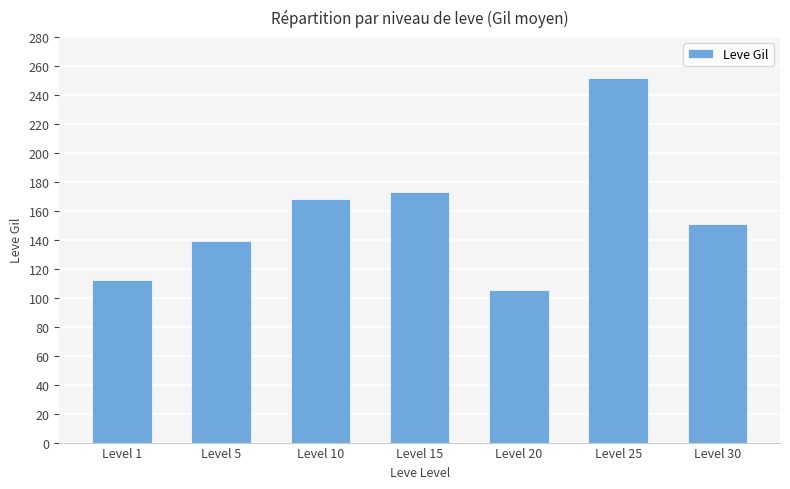

Which label corresponds to the smallest value in the chart?

Level 20